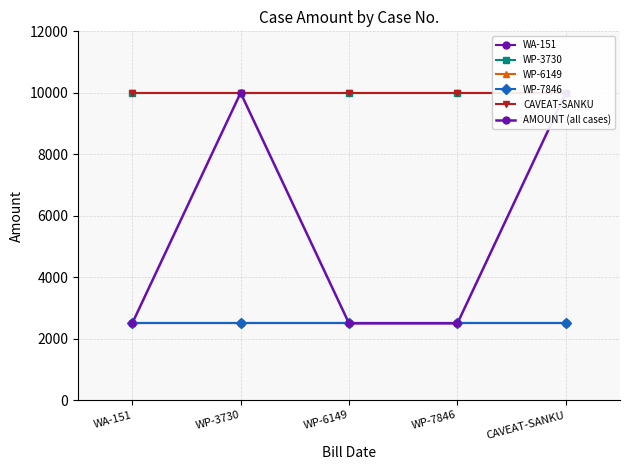

Count the number of categories in the chart.

5